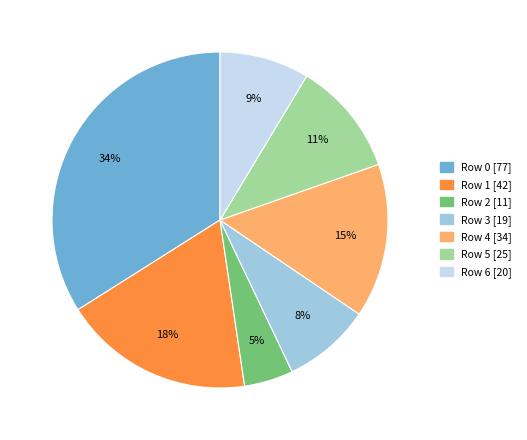

Count the number of slices in the pie.

7